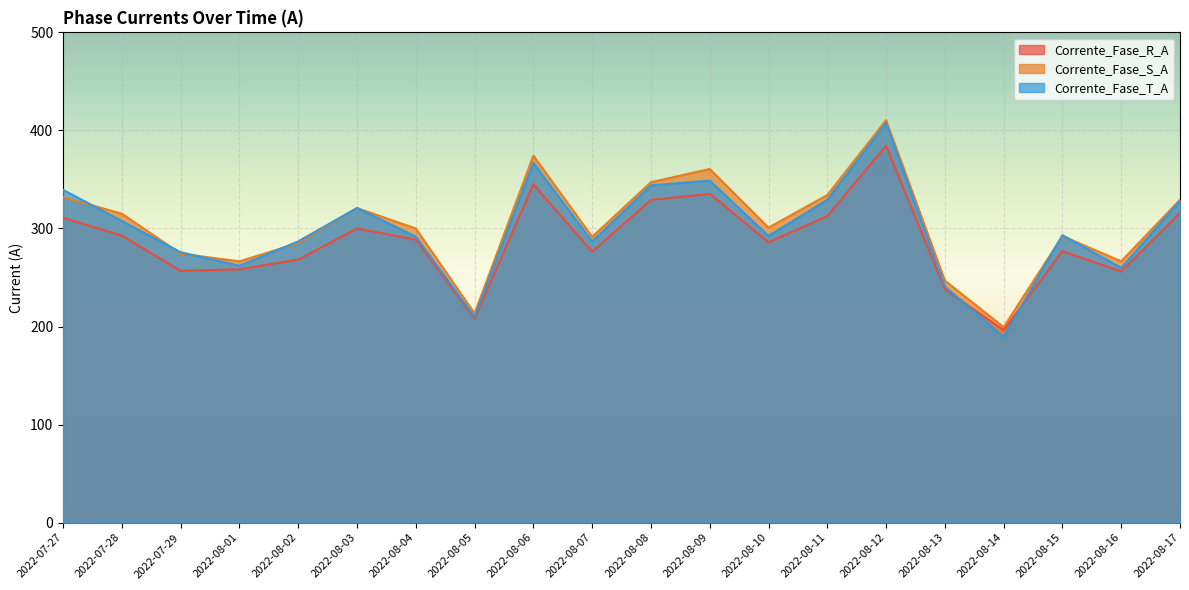

How many times do Corrente_Fase_S_A and Corrente_Fase_T_A cross each other?

7